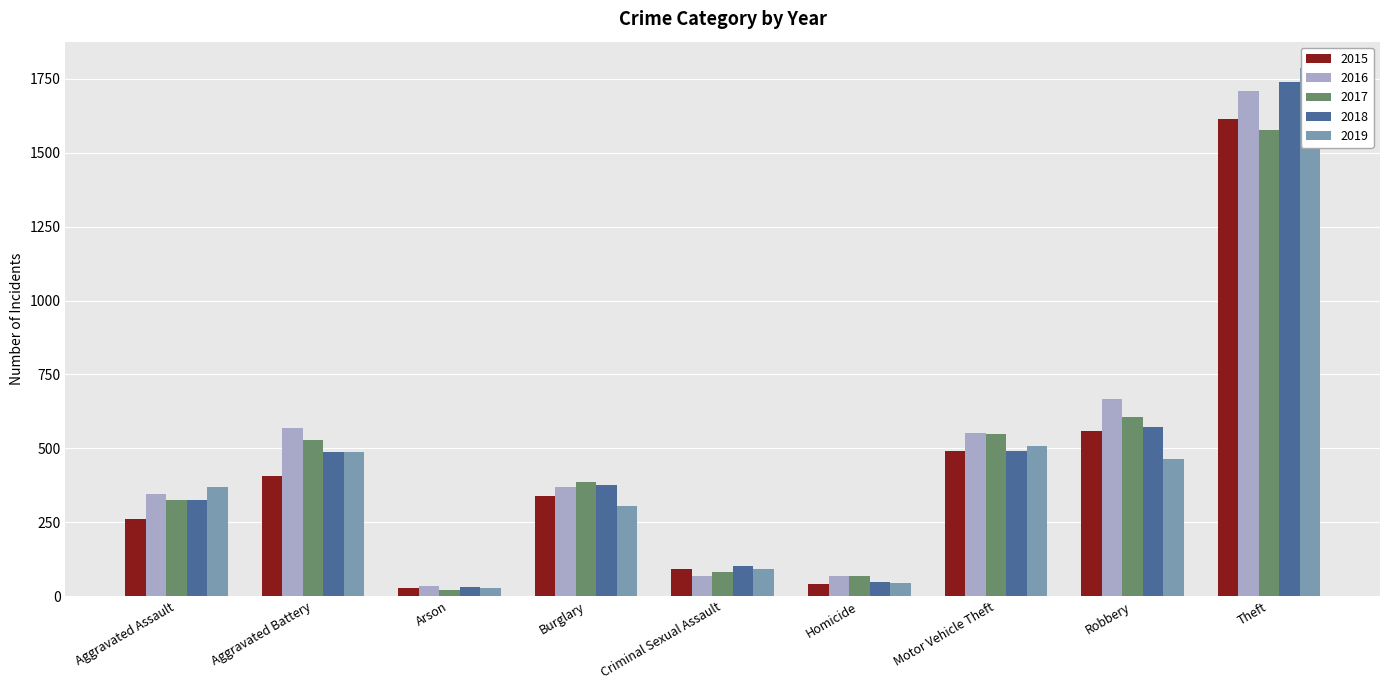

Between Arson and Criminal Sexual Assault, which is larger?

Criminal Sexual Assault